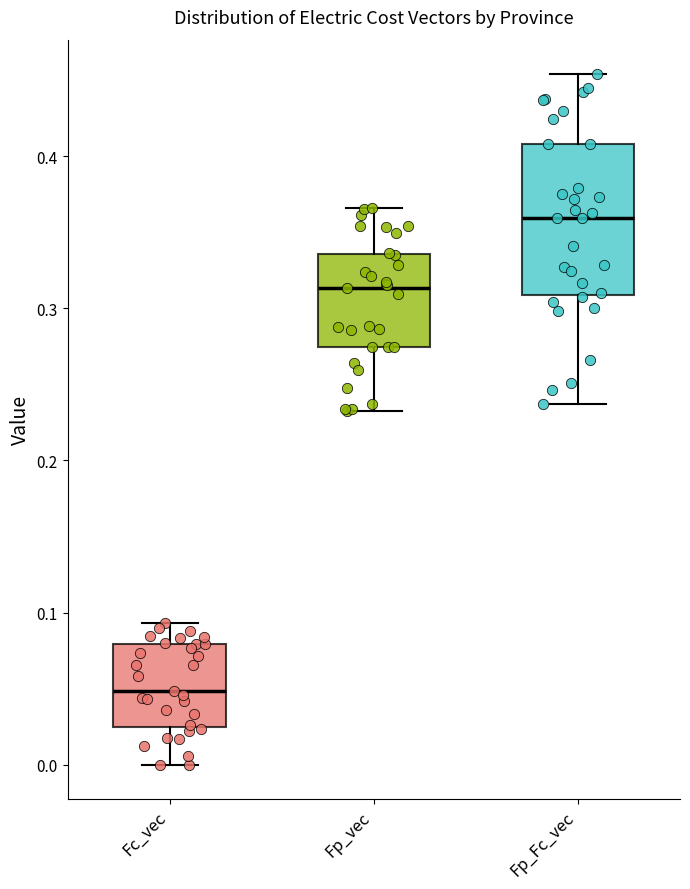

Which box has the highest median line?

Fp_Fc_vec